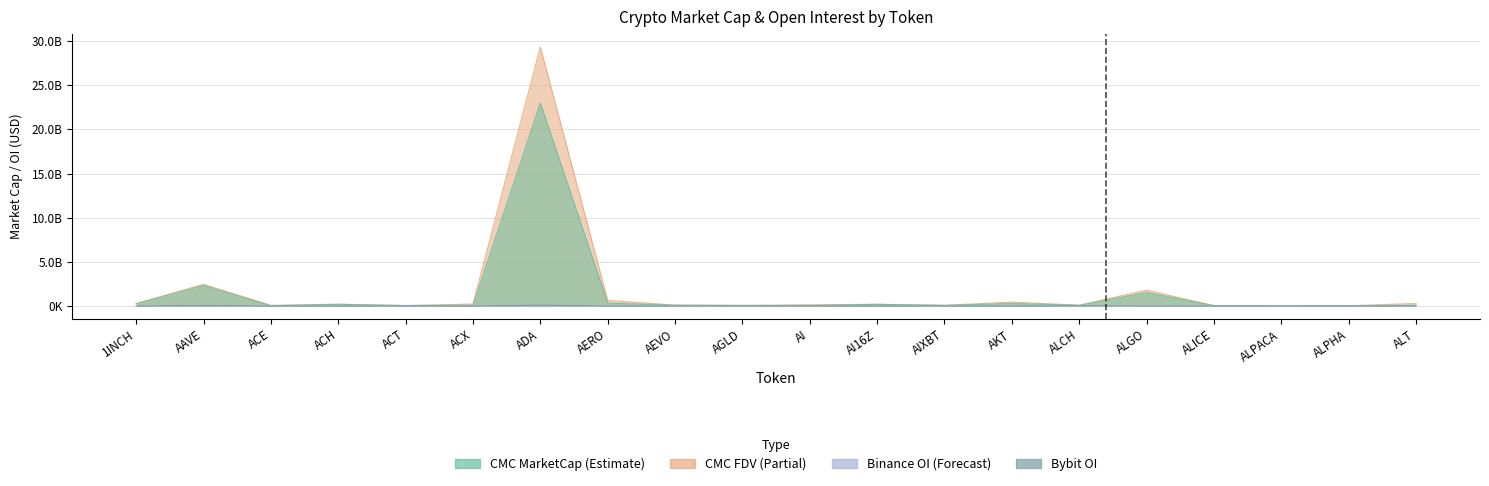

What is the total value across all series at ALGO?

3364302088.1